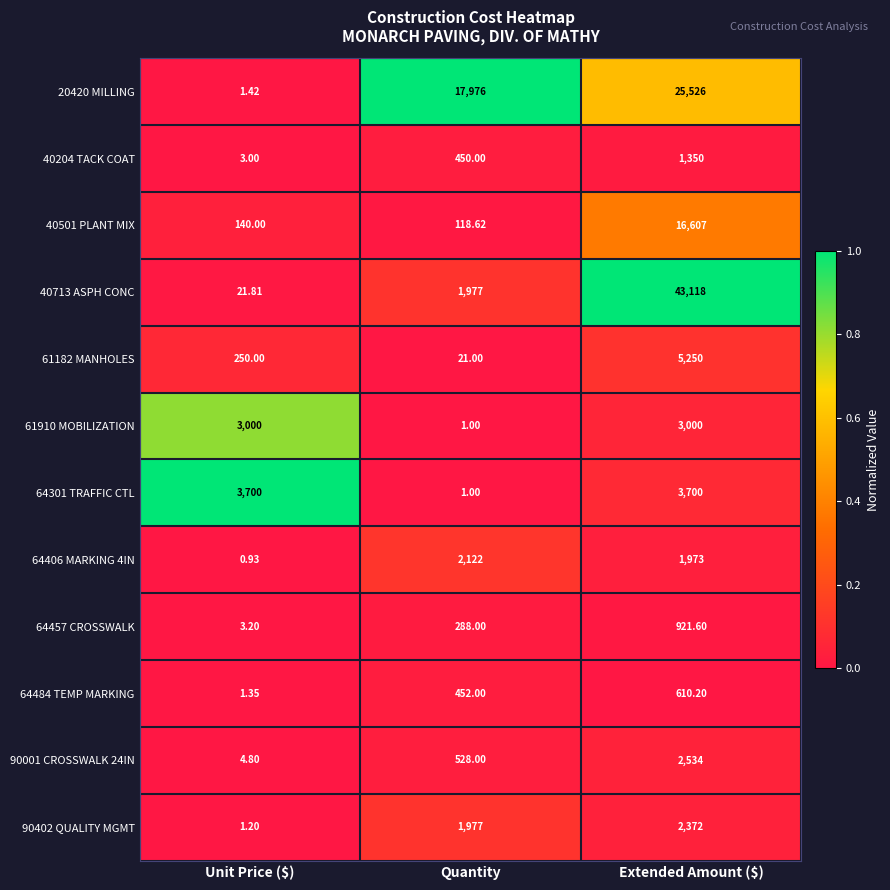

At which category does the chart reach its peak across all series?

Extended Amount ($)